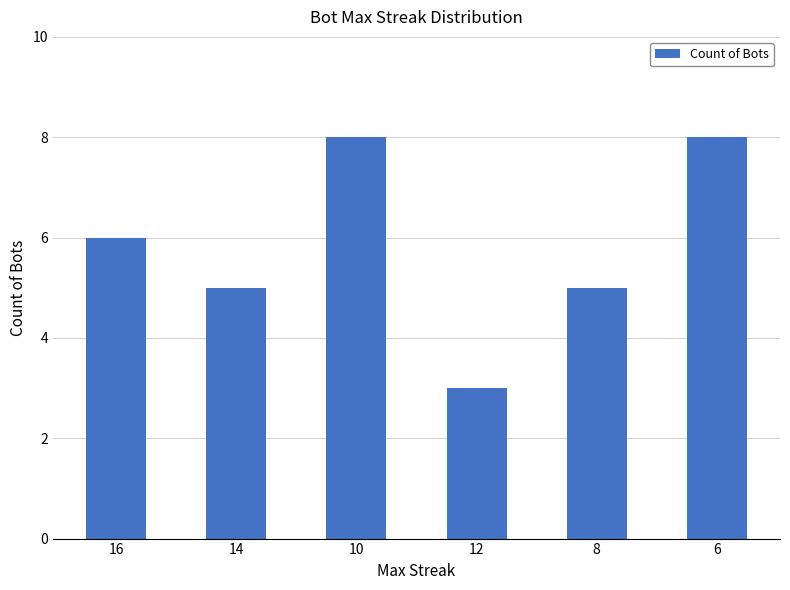

What is the average value?

6